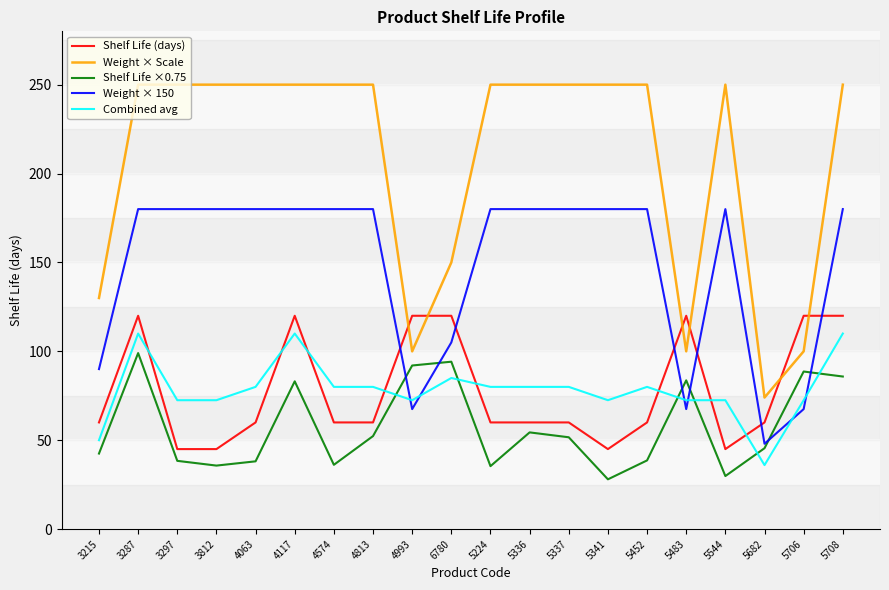

What is the minimum value shown in the chart?

28.0